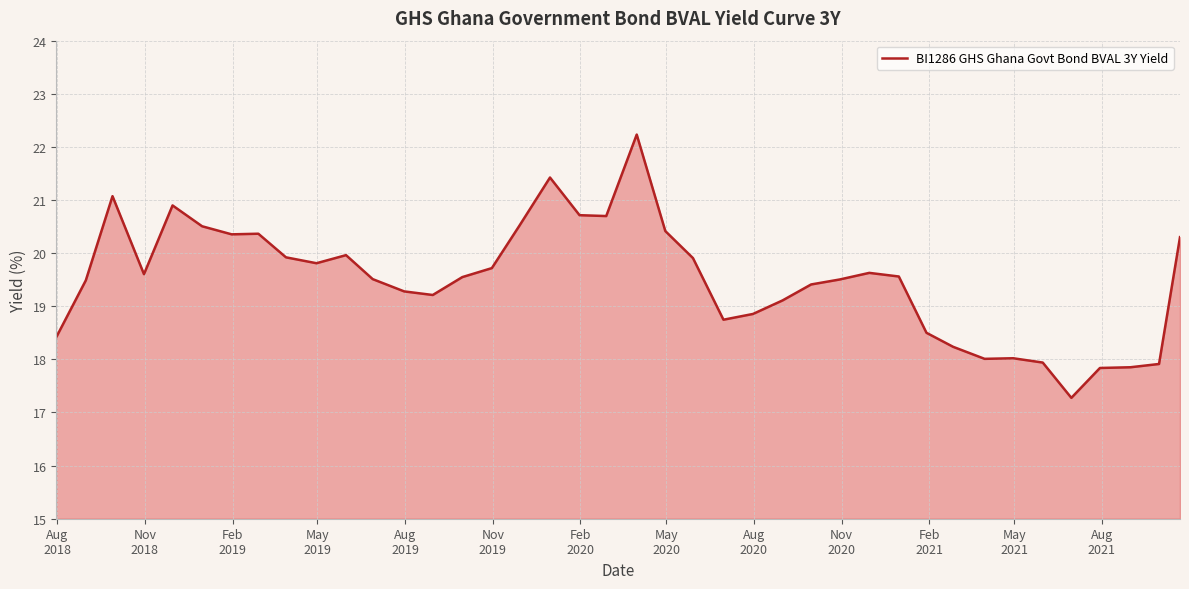

Count the number of data series in this chart.

1